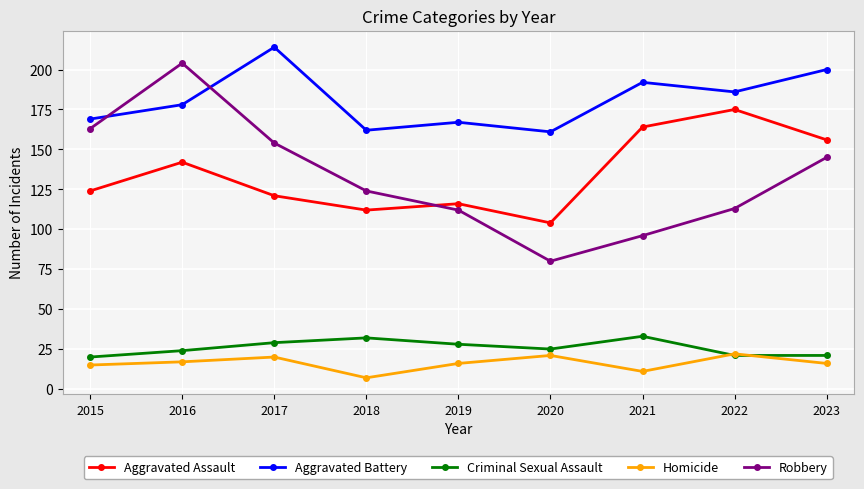

What is the average value of the Homicide series?

16